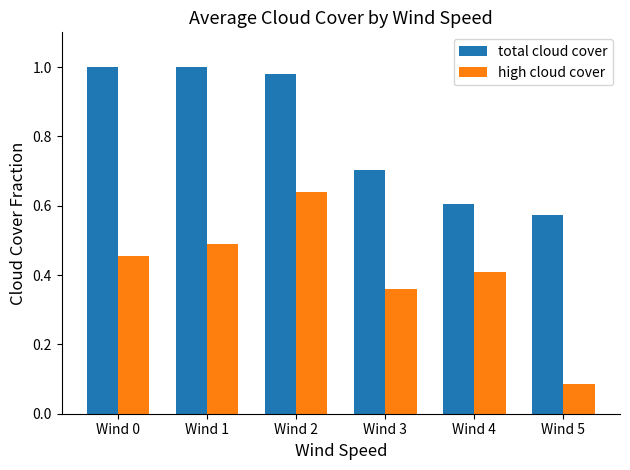

Is it true that high cloud cover equals 0.1 at Wind 3?

False